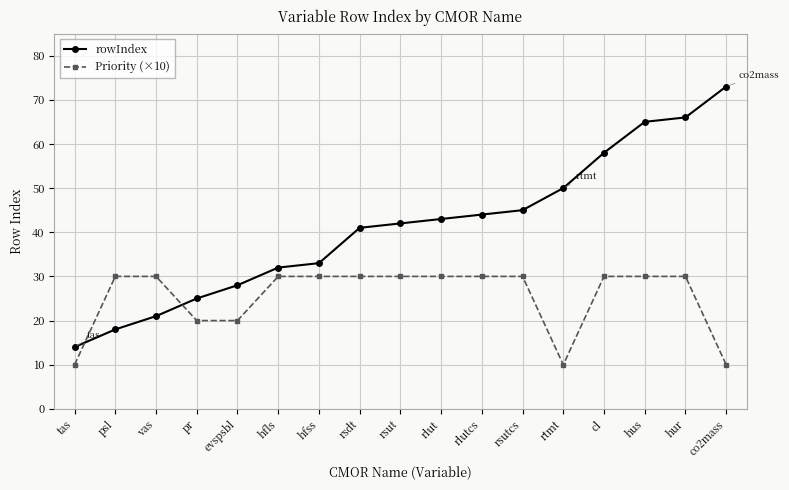

True or false: Priority (×10) and rowIndex cross at least once.

True